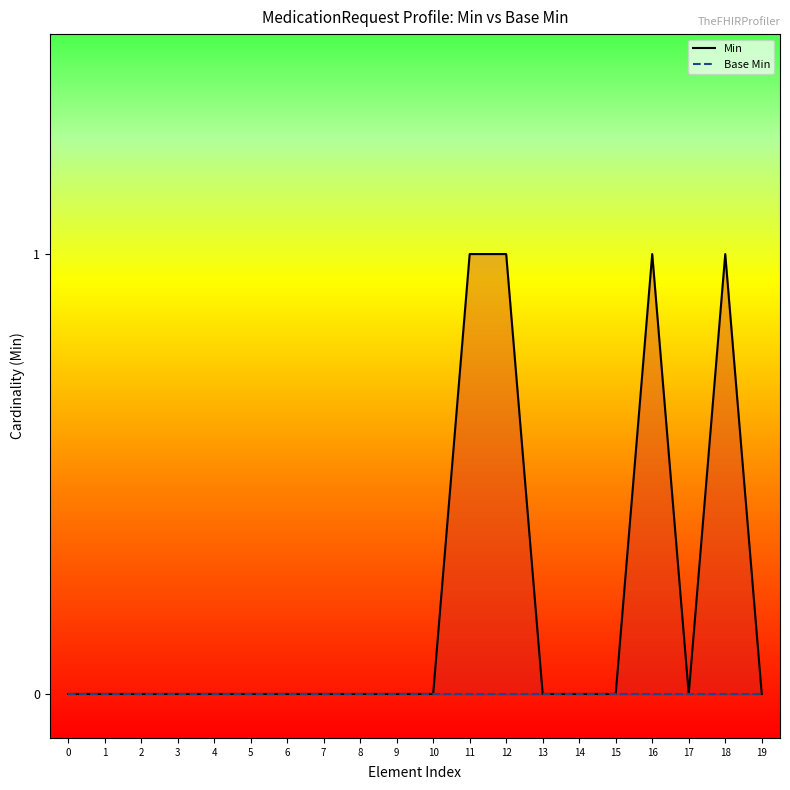

List the series in order of their overall mean, lowest first.

Base Min, Min